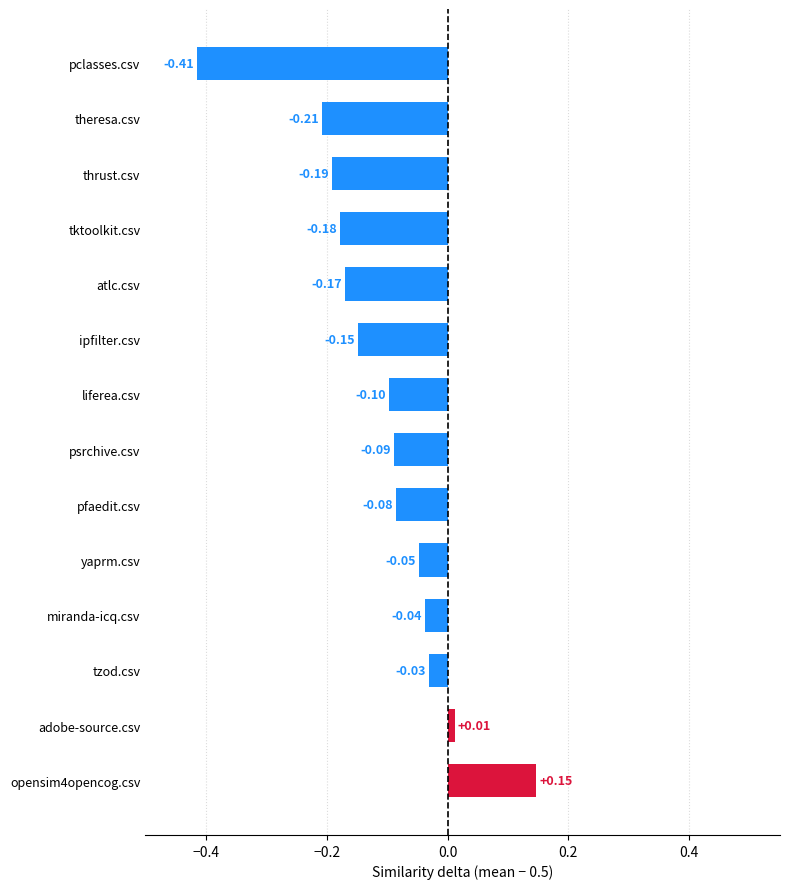

Does the chart contain stacked bars?

No